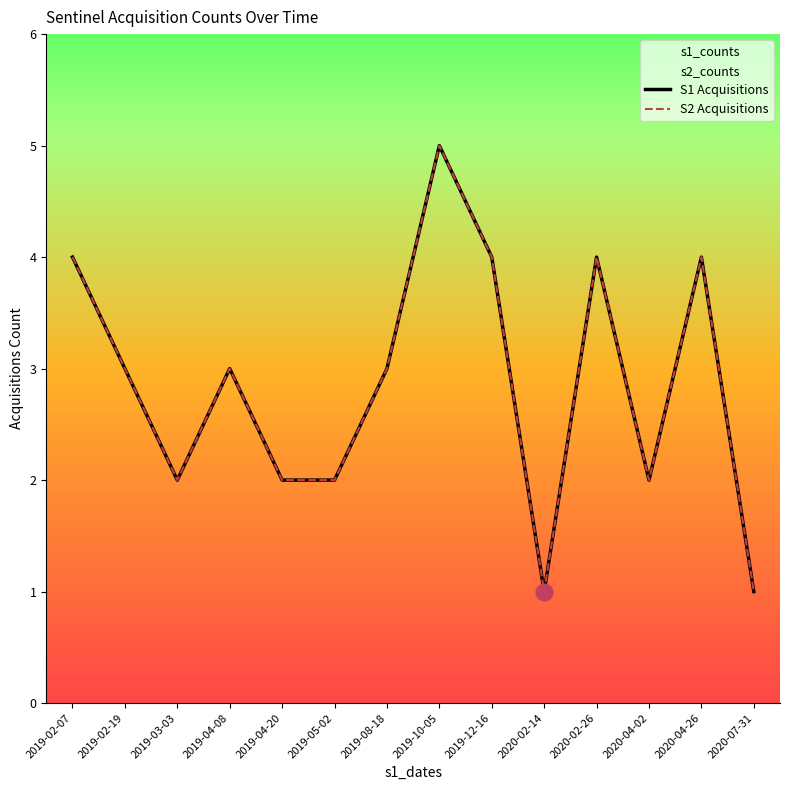

How many lines are shown in the chart?

2